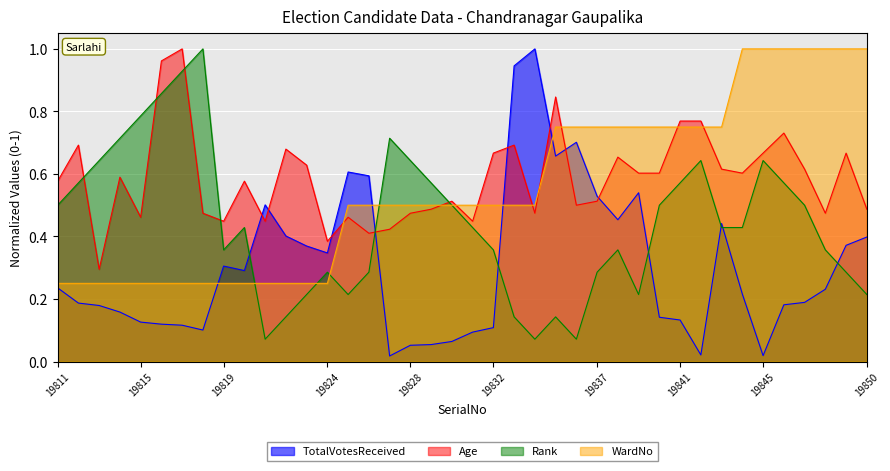

What is the spread (max minus min) of values at 19836?

0.7